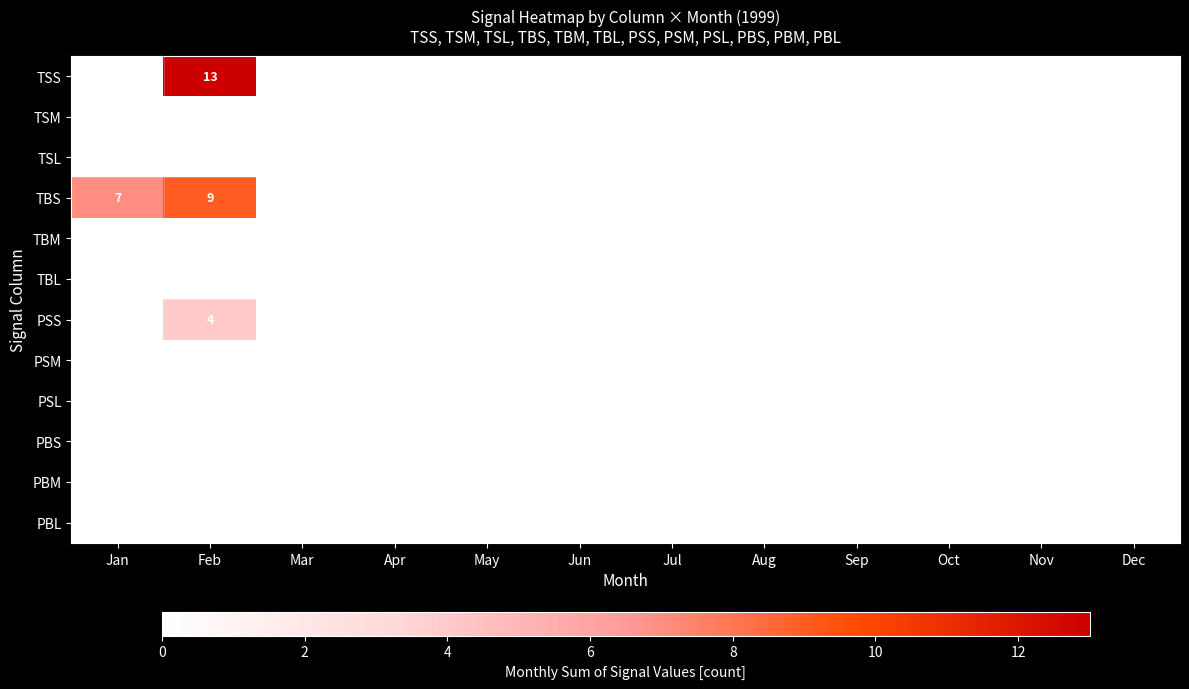

How many categories are shown in the chart?

12